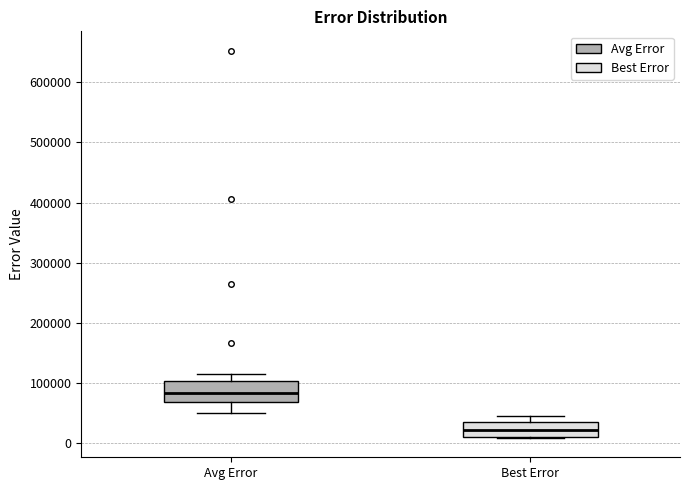

Which box has the highest median line?

Avg Error